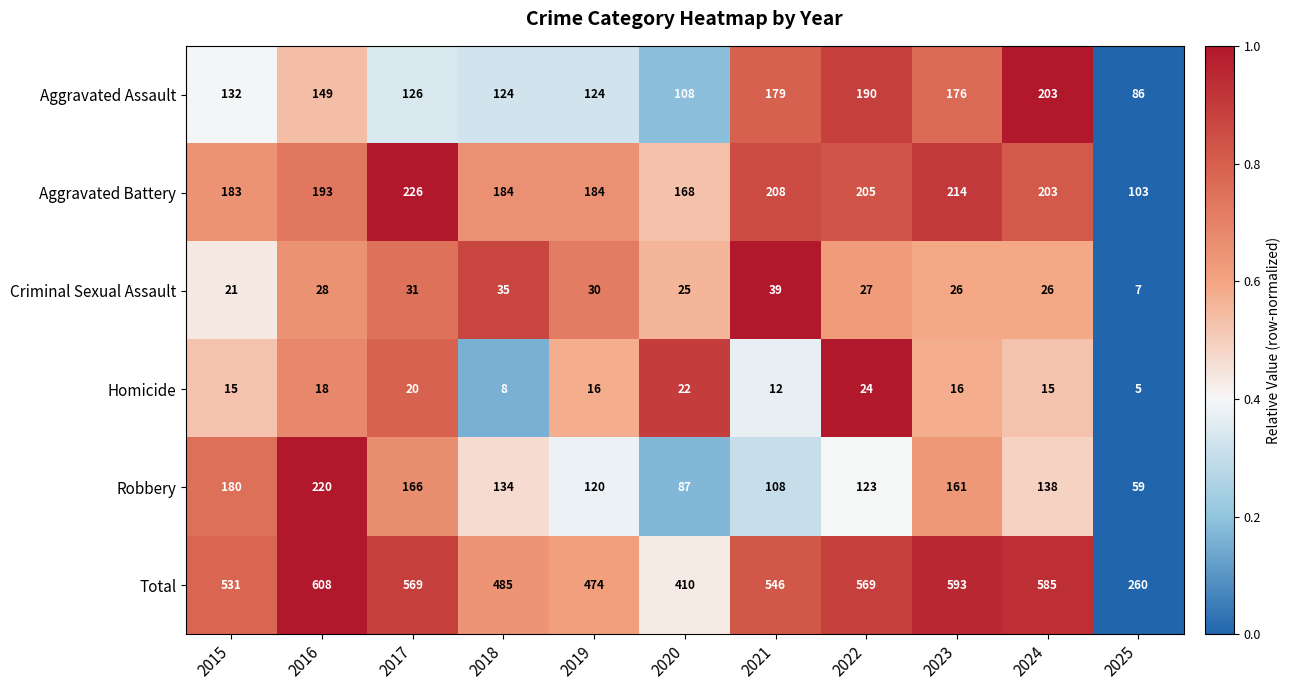

List the series in order of their peak value, highest first.

Total, Aggravated Battery, Robbery, Aggravated Assault, Criminal Sexual Assault, Homicide